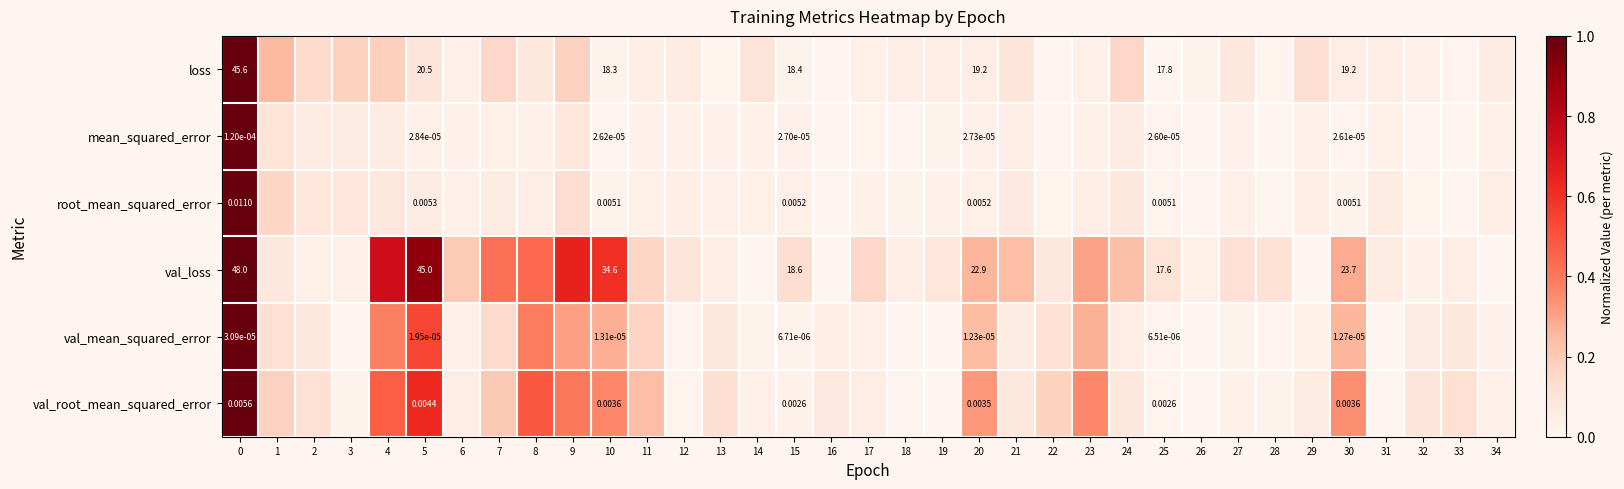

Which series has the largest range (max minus min)?

loss